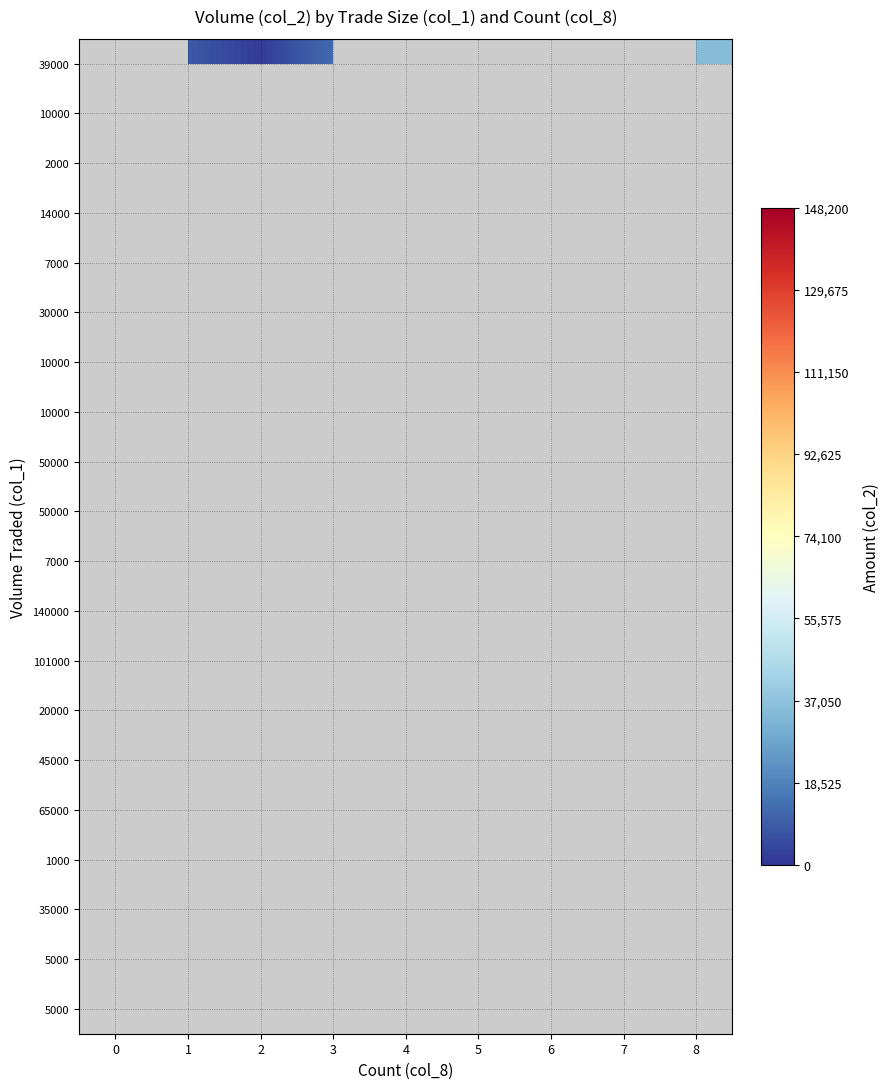

Reading left to right, extract all data points from this chart.

row_0: 0	8500	1660	12650	0	0	0	0	34960
row_1: 0	0	6500	0	0	0	0	28700	0
row_2: 0	8500	0	0	0	0	0	0	0
row_3: 0	43000	0	0	0	85990	0	0	0
row_4: 0	40500	0	0	0	0	0	0	0
row_5: 0	0	4570	0	0	0	0	0	0
row_6: 0	0	0	0	0	0	0	0	131900
row_7: 0	0	0	0	0	0	0	0	0
row_8: 0	0	0	0	0	0	0	0	0
row_9: 0	0	16600	35600	0	0	0	0	0
row_10: 0	0	0	0	55050	0	0	0	0
row_11: 0	0	27450	0	0	0	0	0	0
row_12: 0	810	0	0	0	0	0	0	0
row_13: 0	0	0	0	80300	0	0	0	0
row_14: 0	4000	0	0	0	0	0	148200	0
row_15: 0	3750	0	0	0	0	0	0	0
row_16: 0	7000	0	0	0	0	0	0	0
row_17: 0	0	0	0	0	0	0	0	0
row_18: 0	0	0	0	0	0	0	0	0
row_19: 0	0	0	0	0	0	0	0	0